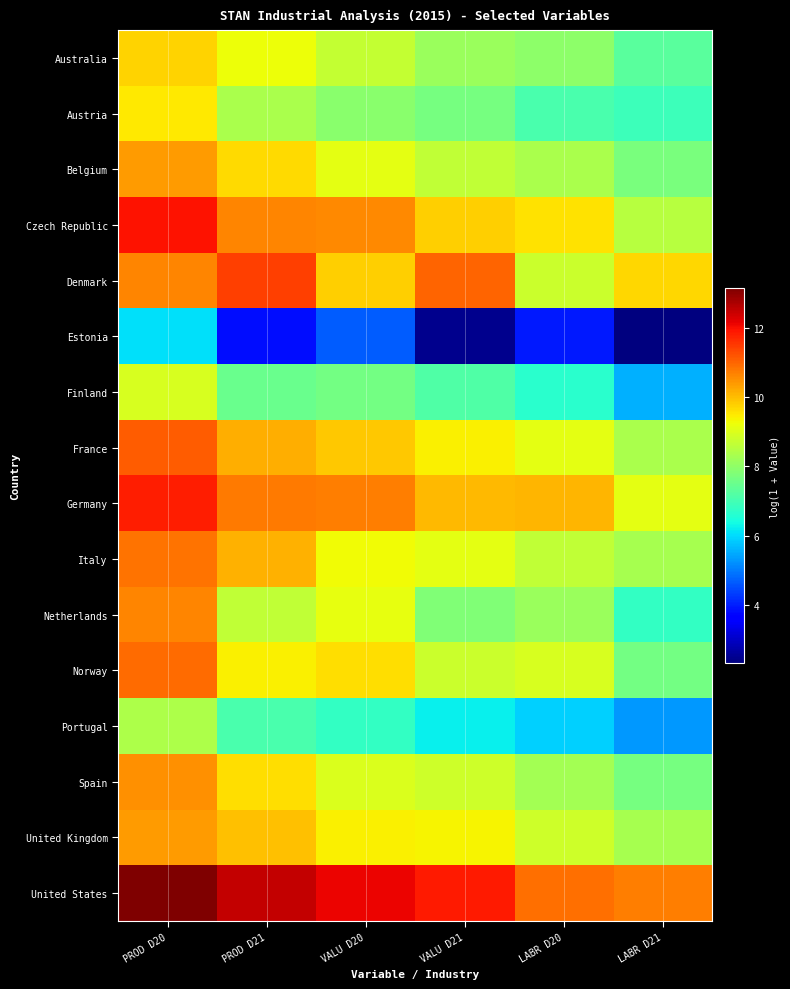

What is the greatest value displayed?

13.2